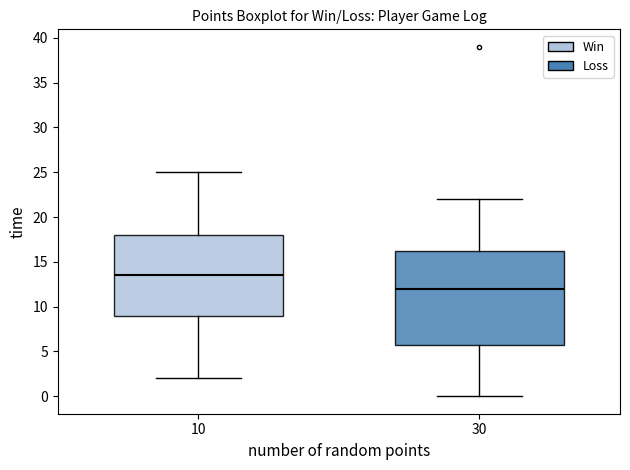

Which box is the tallest, from its lower edge to its upper edge?

30